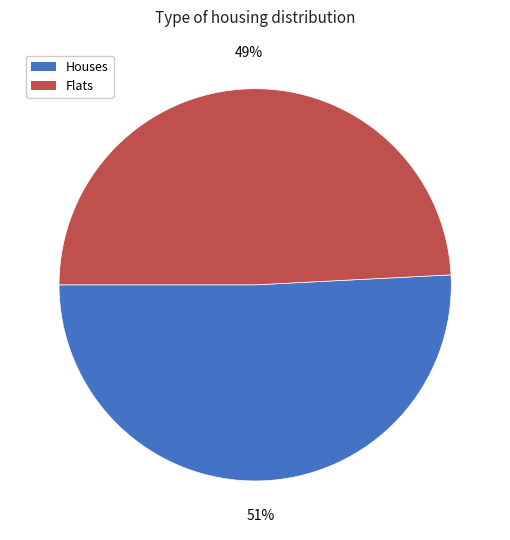

Count the number of slices in the pie.

2